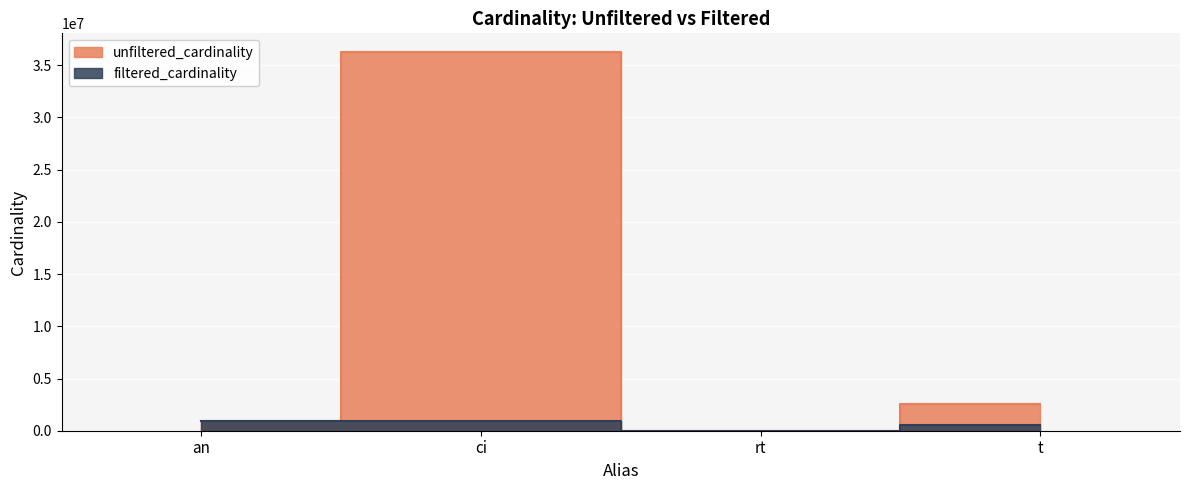

True or false: filtered_cardinality has a value of 1237037 at ci.

False